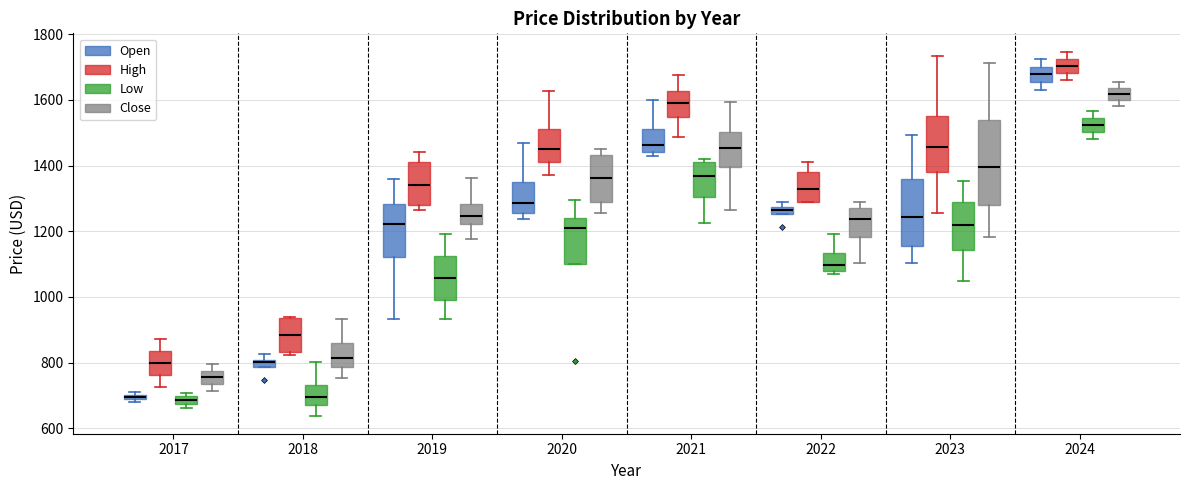

Where is the lower edge of the box for 2024 (Low) on the y-axis? The values are not printed on the chart, so give them approximately, as read against the axis.

1500